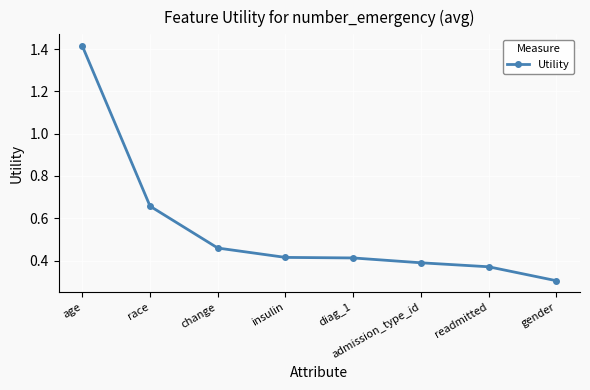

What value does the data have at gender?

0.3